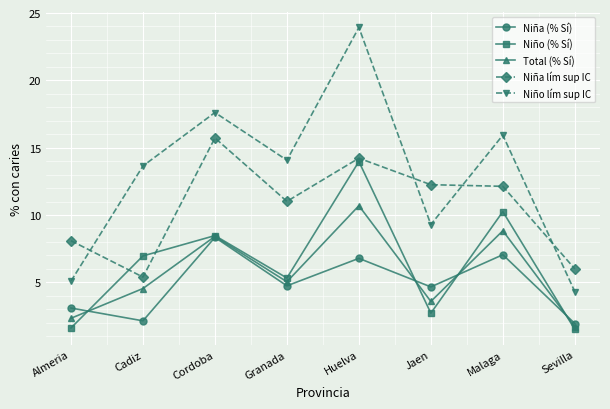

The value of Total (% Sí) at Jaen is 4.8. True or false?

False